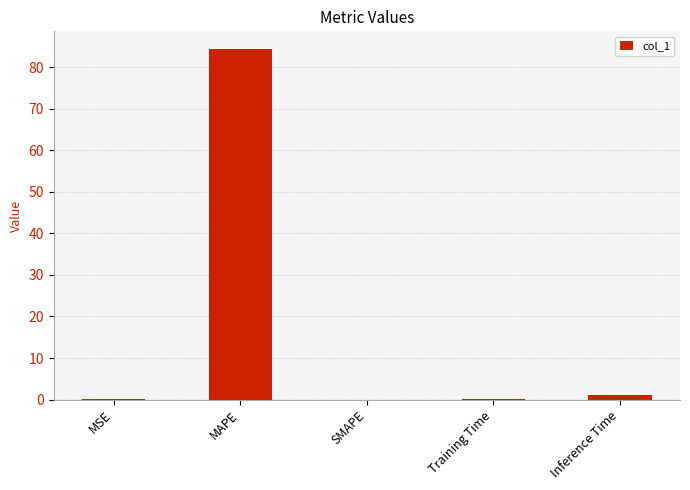

True or false: the data shows 126.4 at MAPE.

False